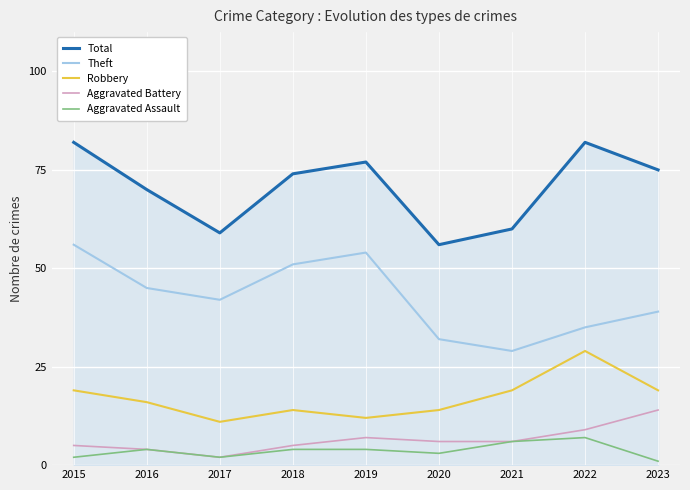

Reading right to left, transcribe all the data shown in this chart.

Total: 2023=75	2022=82	2021=60	2020=56	2019=77	2018=74	2017=59	2016=70	2015=82
Theft: 2023=39	2022=35	2021=29	2020=32	2019=54	2018=51	2017=42	2016=45	2015=56
Robbery: 2023=19	2022=29	2021=19	2020=14	2019=12	2018=14	2017=11	2016=16	2015=19
Aggravated Battery: 2023=14	2022=9	2021=6	2020=6	2019=7	2018=5	2017=2	2016=4	2015=5
Aggravated Assault: 2023=1	2022=7	2021=6	2020=3	2019=4	2018=4	2017=2	2016=4	2015=2